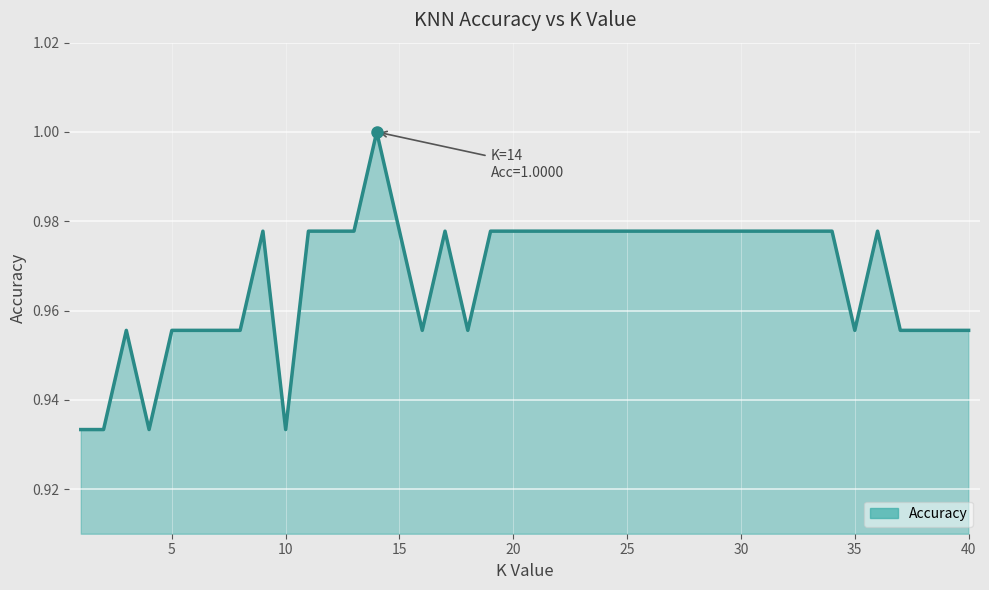

Does the chart display data point markers on the line(s)?

No